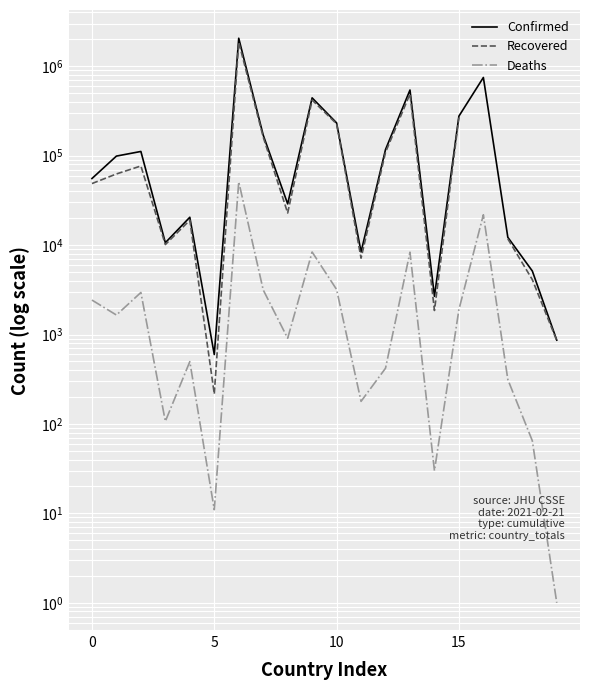

At which category does the chart reach its peak across all series?

6